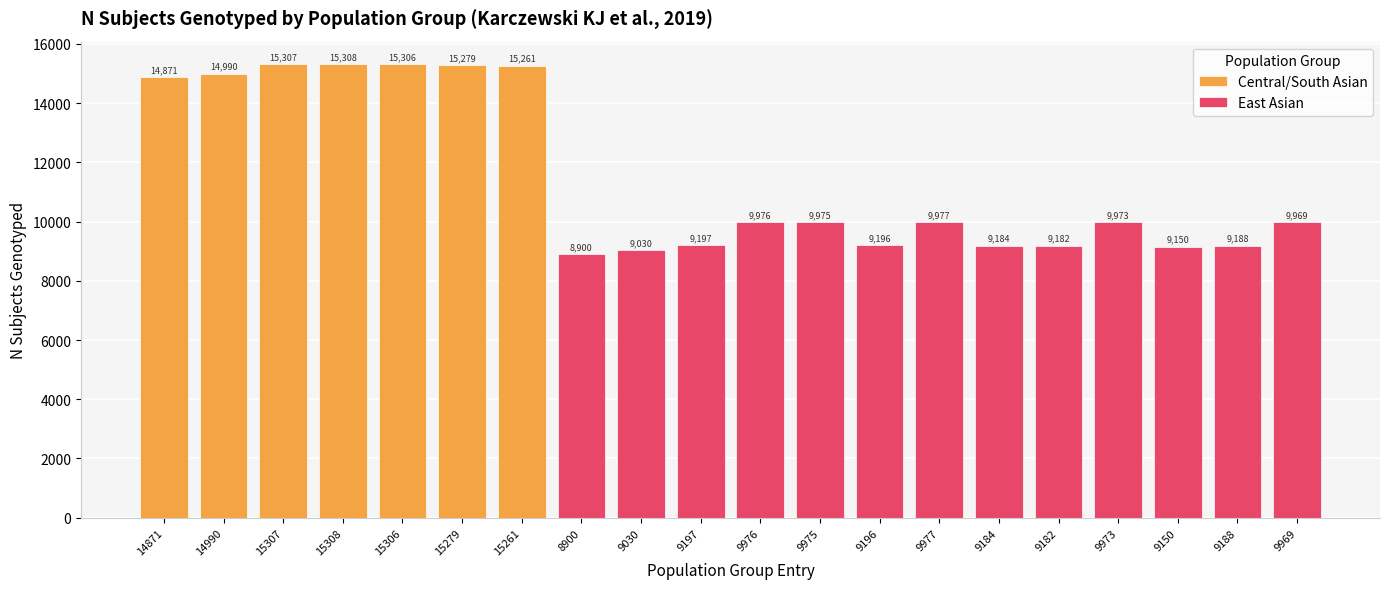

What is the average value?

11461